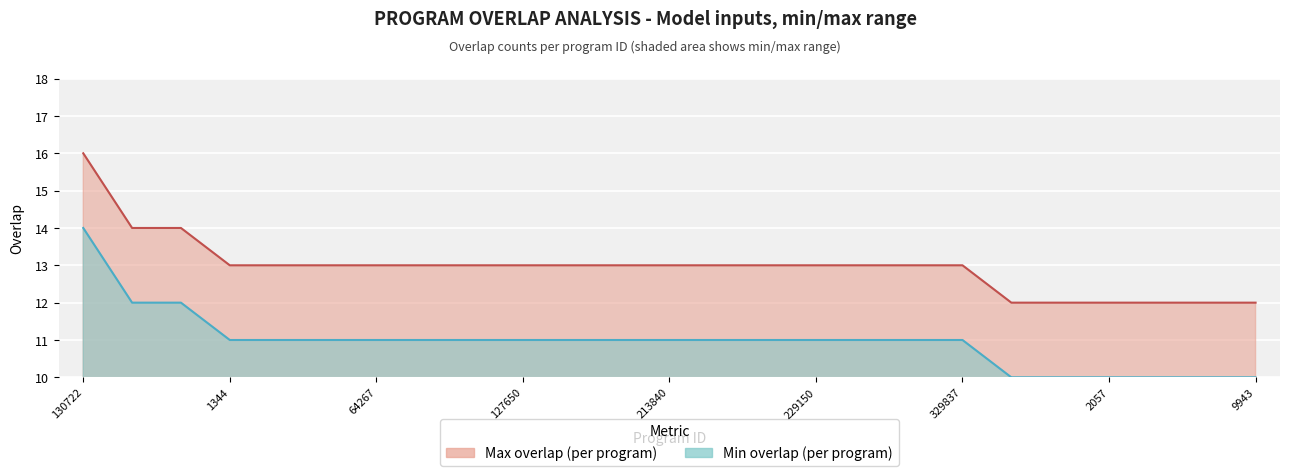

How many values are between 13 and 14?

18